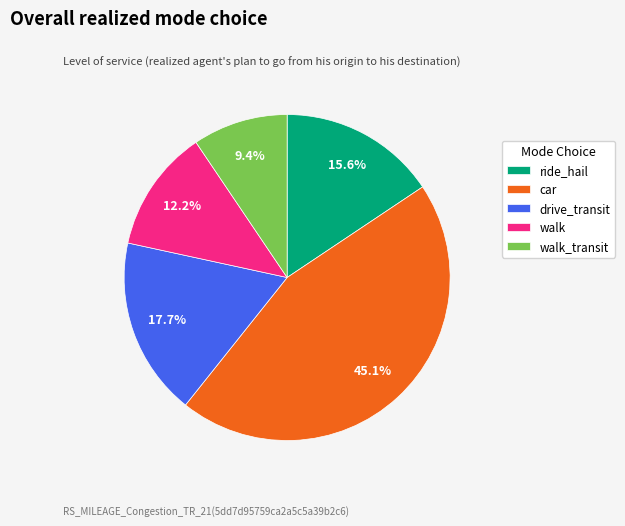

Which has a higher value, car or ride_hail?

car